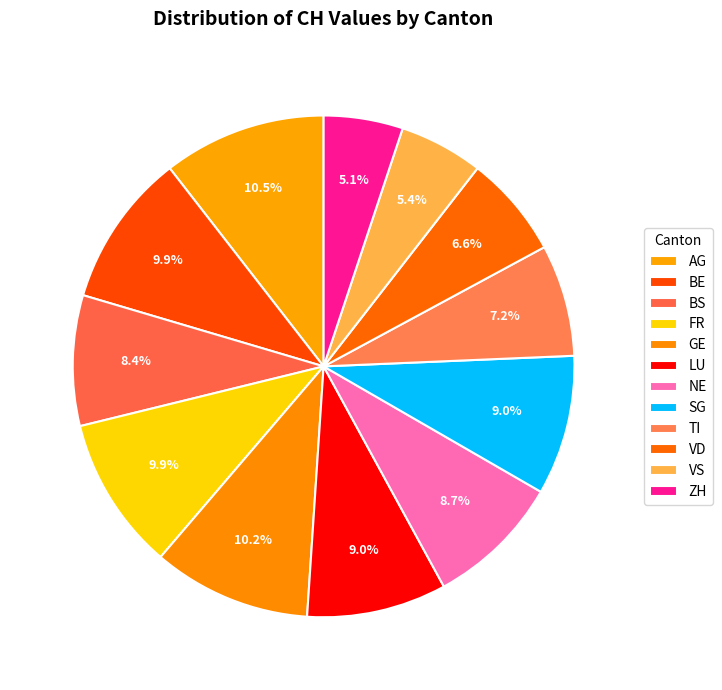

How many segments does this pie chart have?

12